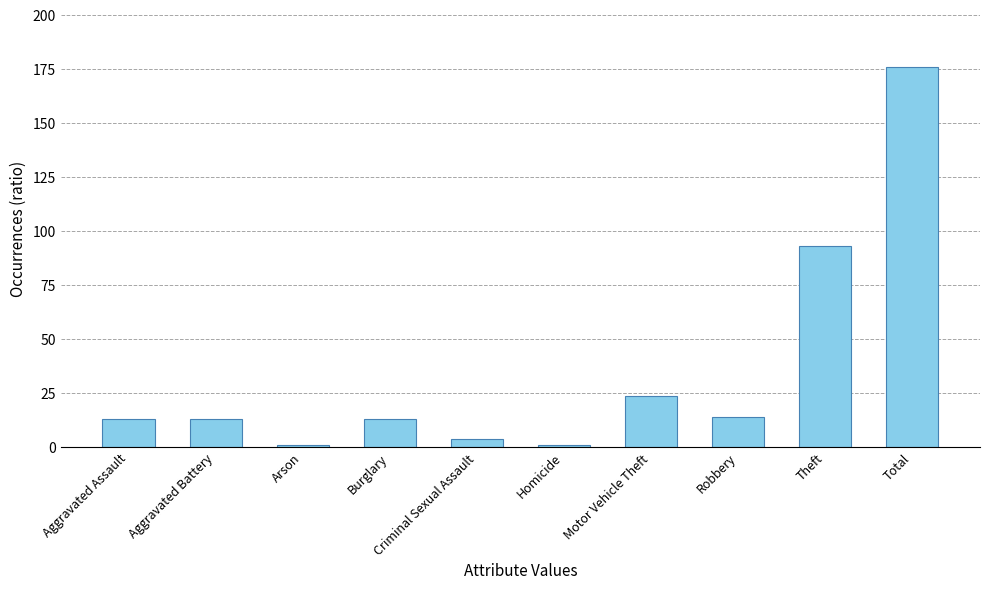

The value at Robbery is 5. True or false?

False